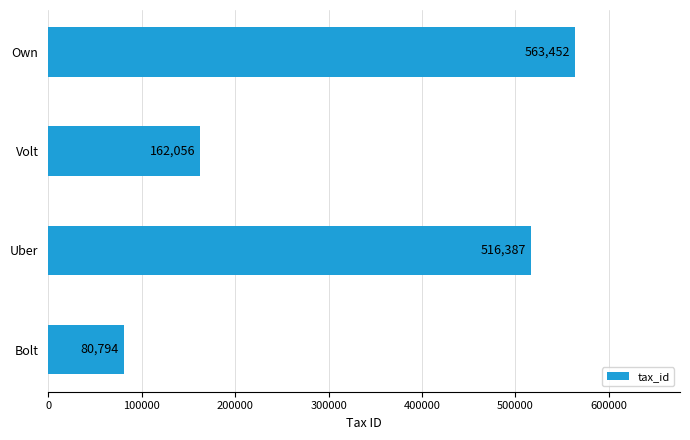

What is the difference between the maximum and second lowest values?

401396